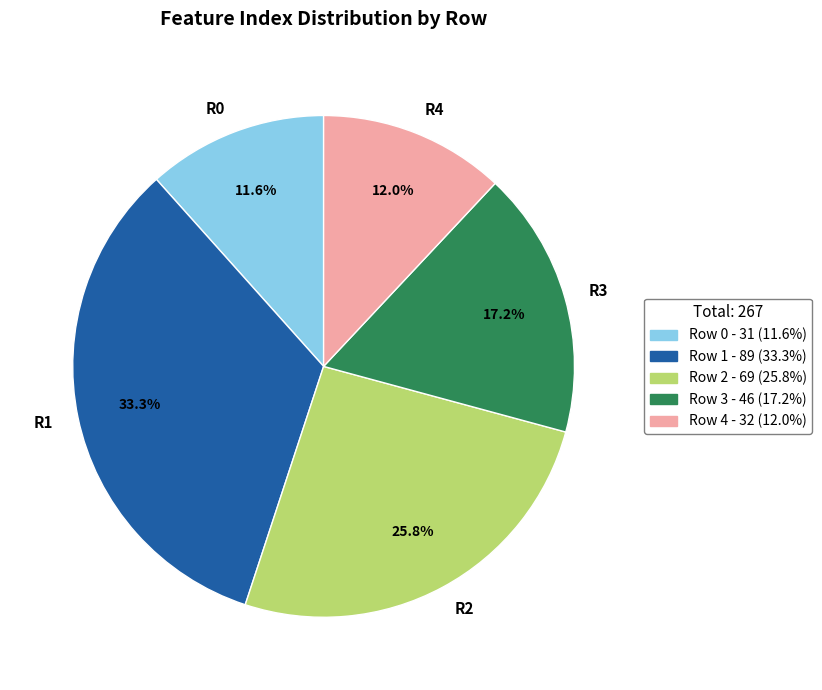

Approximately how many times larger is the value at Row 3 compared to Row 1?

0.5